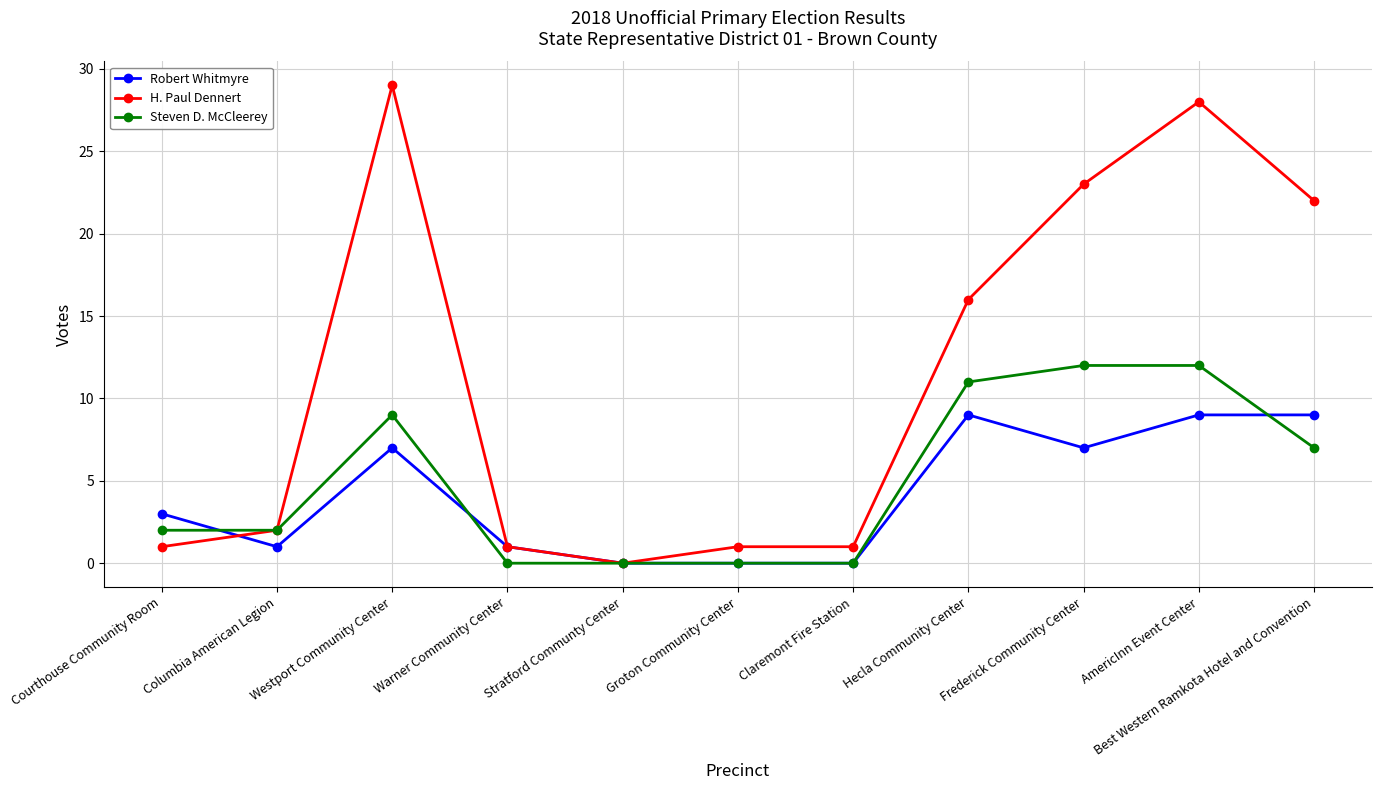

Between Groton Community Center and Best Western Ramkota Hotel and Convention, which series saw the biggest shift?

H. Paul Dennert